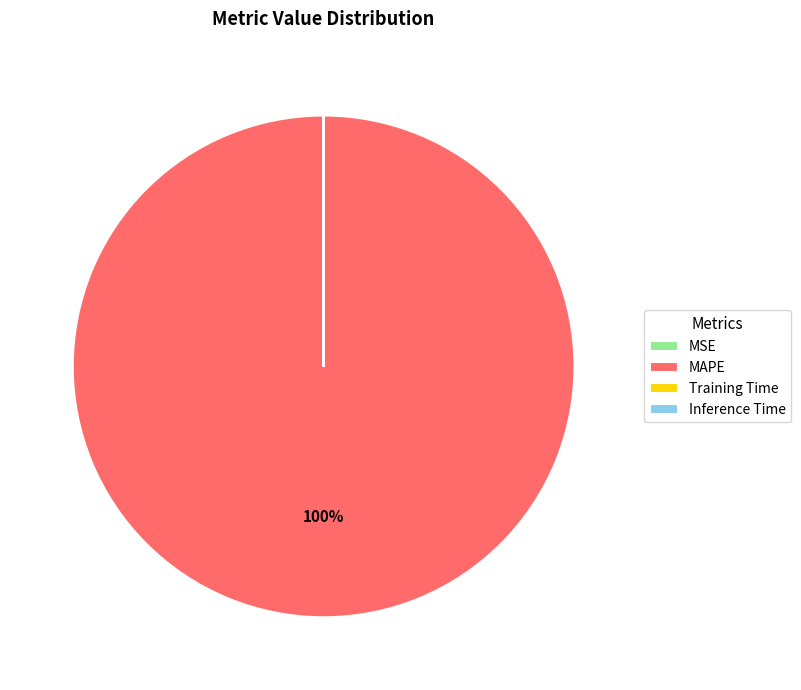

True or false: MAPE accounts for 100% of the total.

True